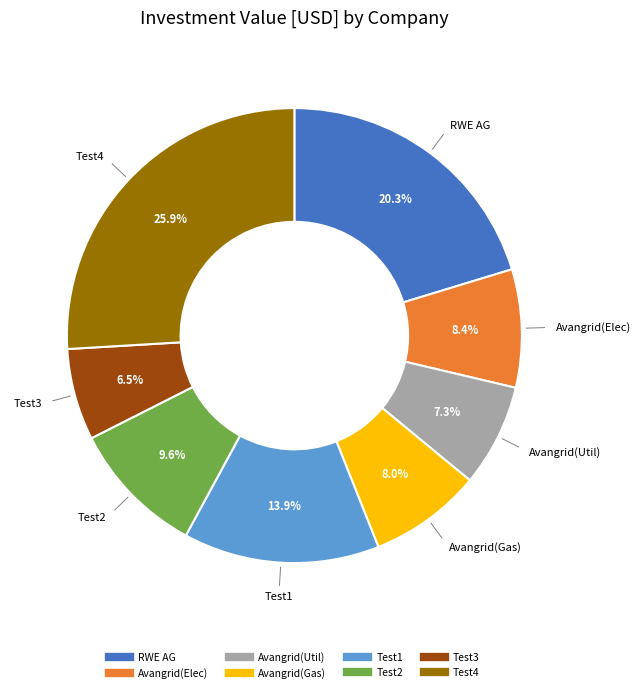

What percentage is the Avangrid(Util) slice, to the nearest percent?

7%